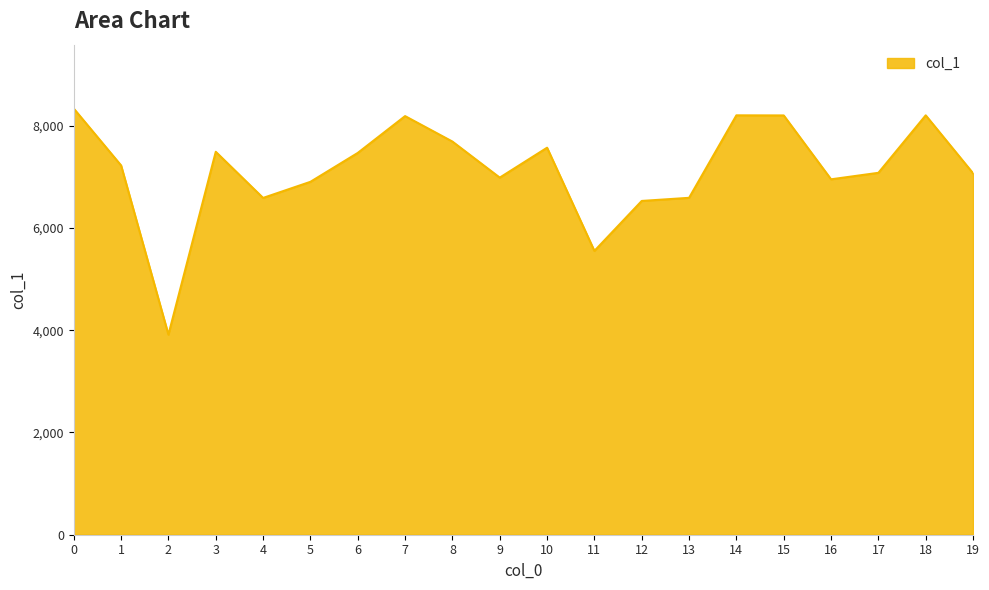

What is the ratio of the value at 8 to the value at 17?

1.1